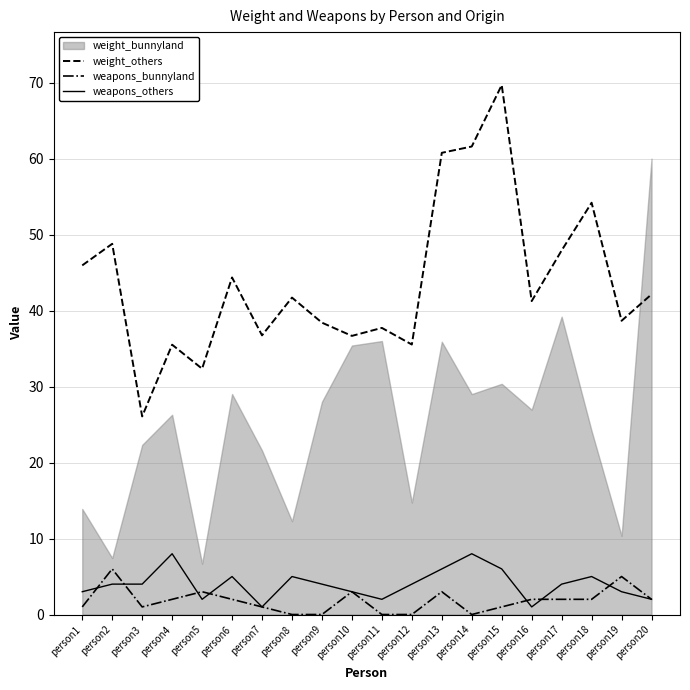

True or false: weapons_bunnyland has a value of 0.0 at person11.

True